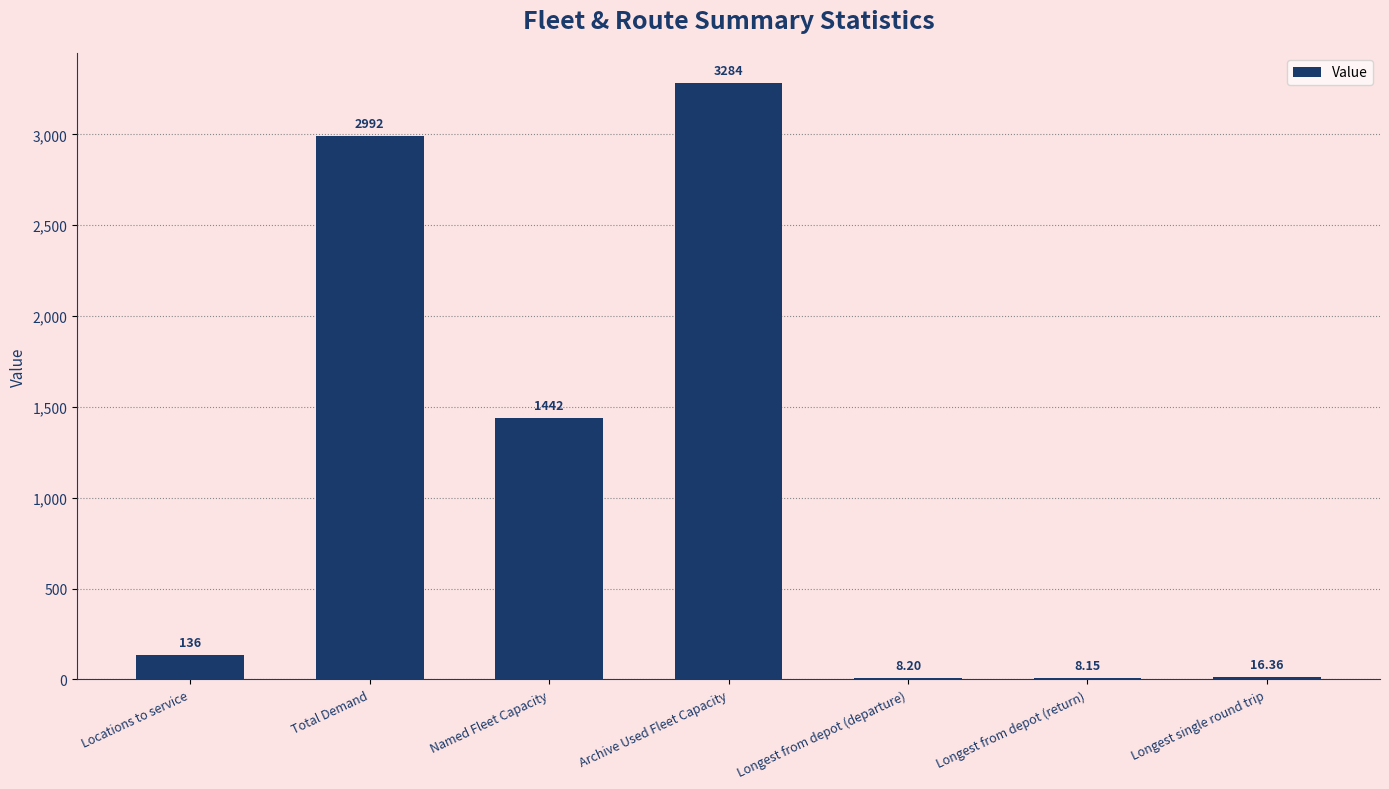

At which label is the value closest to 1646?

Named Fleet Capacity